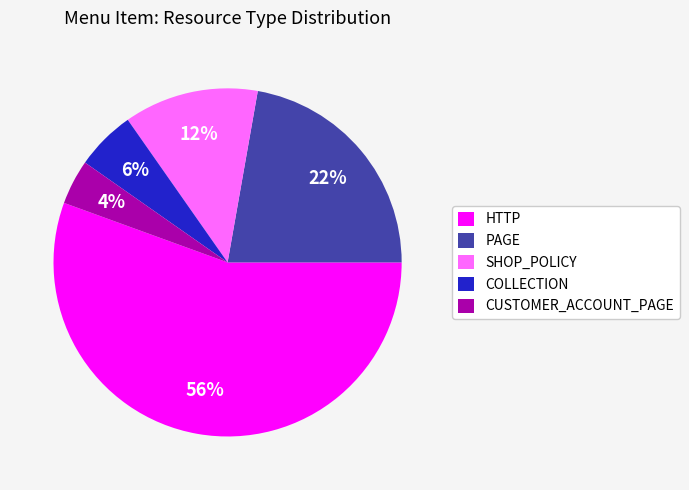

To the nearest percent, what portion does PAGE represent?

22%